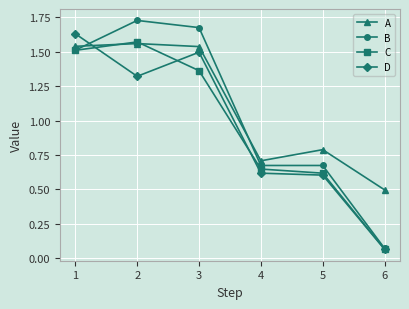

Which series has the widest spread of values?

B